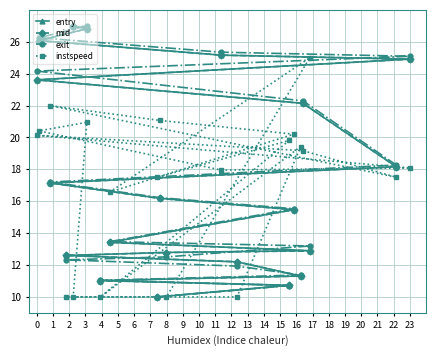

How many data points does each series have?

20